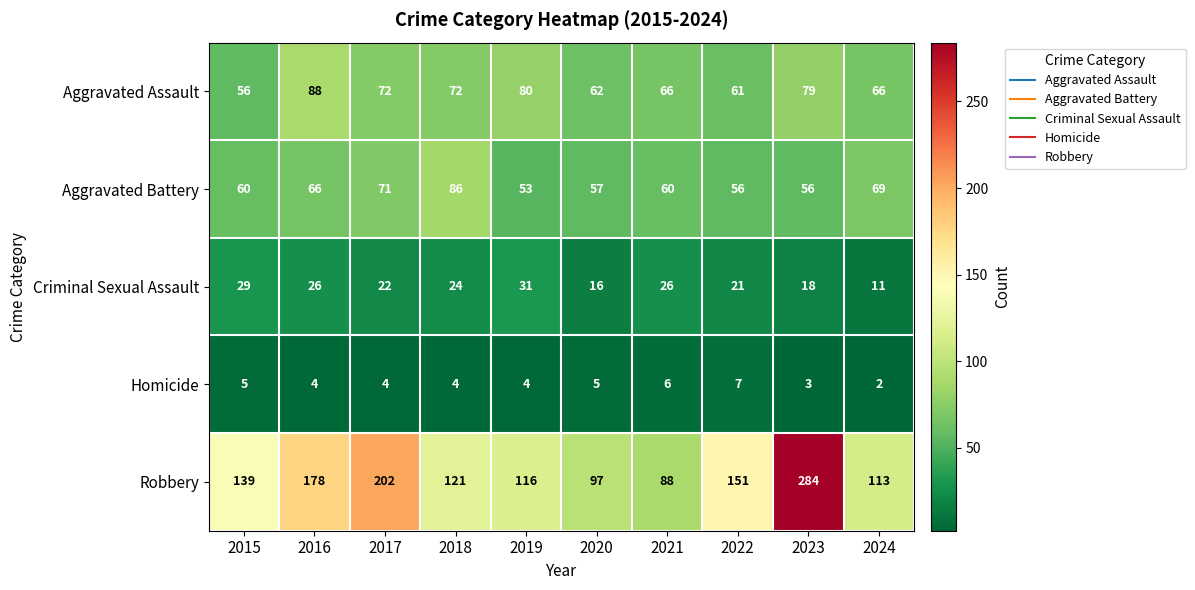

At how many categories does at least one series exceed 145?

4